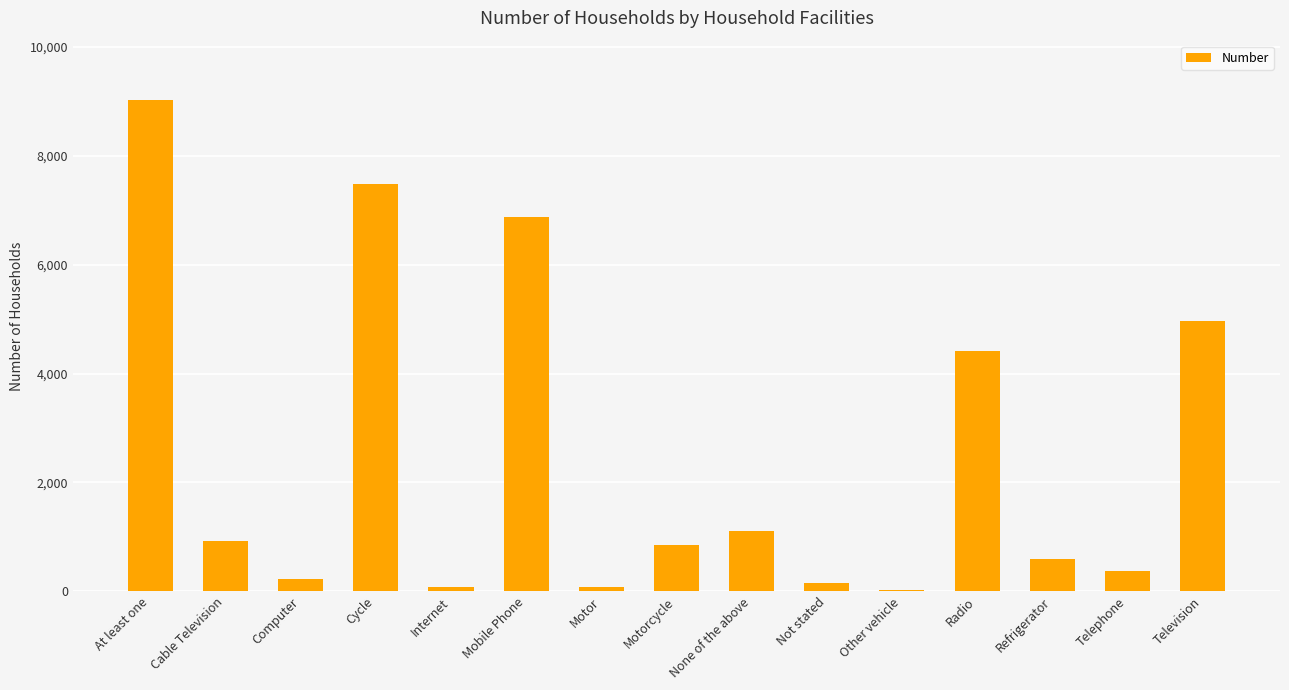

What is the sum of the values at None of the above and Internet?

1192